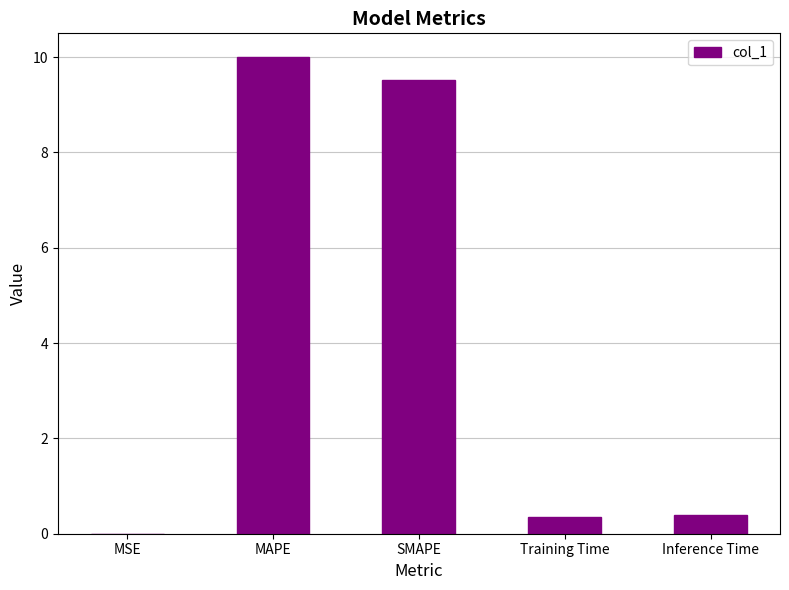

What is the maximum value shown in the chart?

10.0